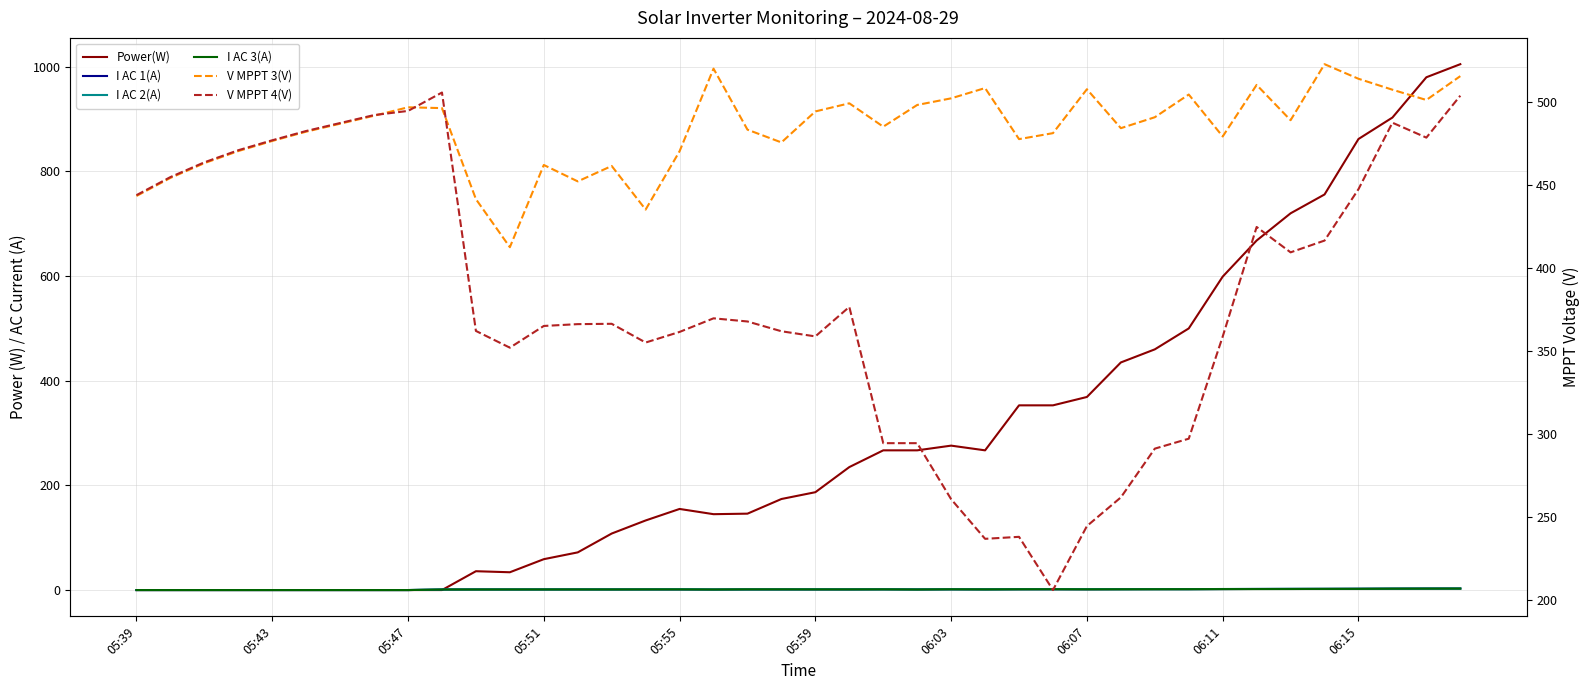

True or false: I AC 3(A) and V MPPT 3(V) cross at least once.

False